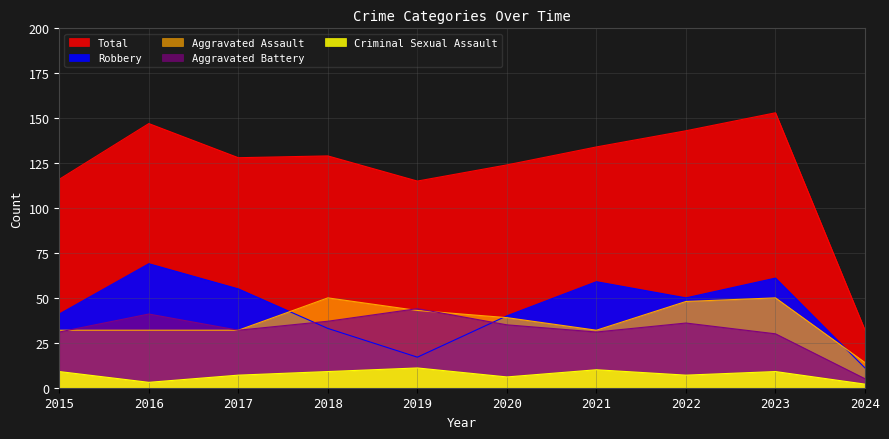

What is the value of the Robbery point at the 4th from the left?

33